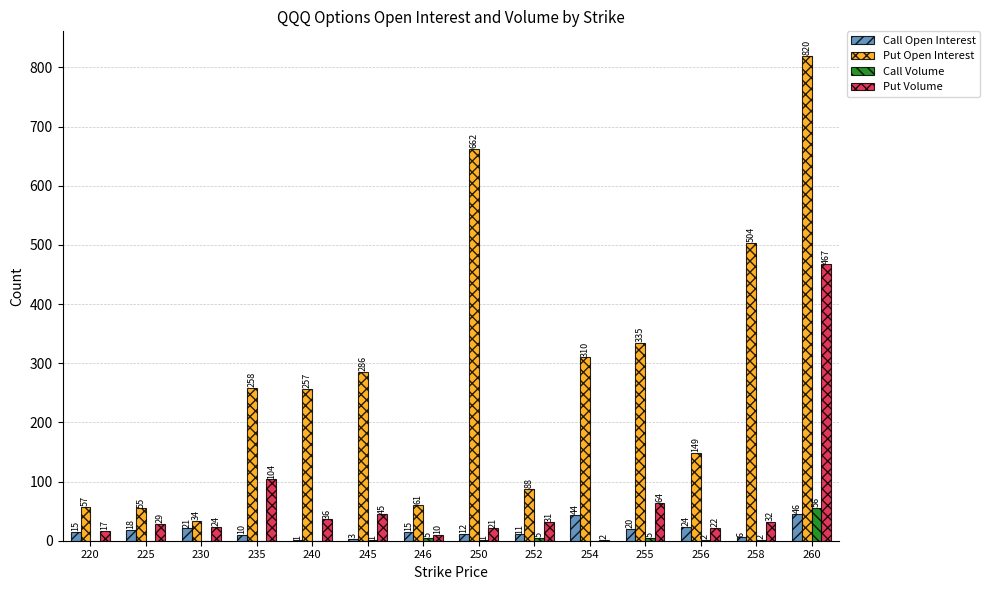

Are the bars grouped side by side (vs. stacked)?

Yes